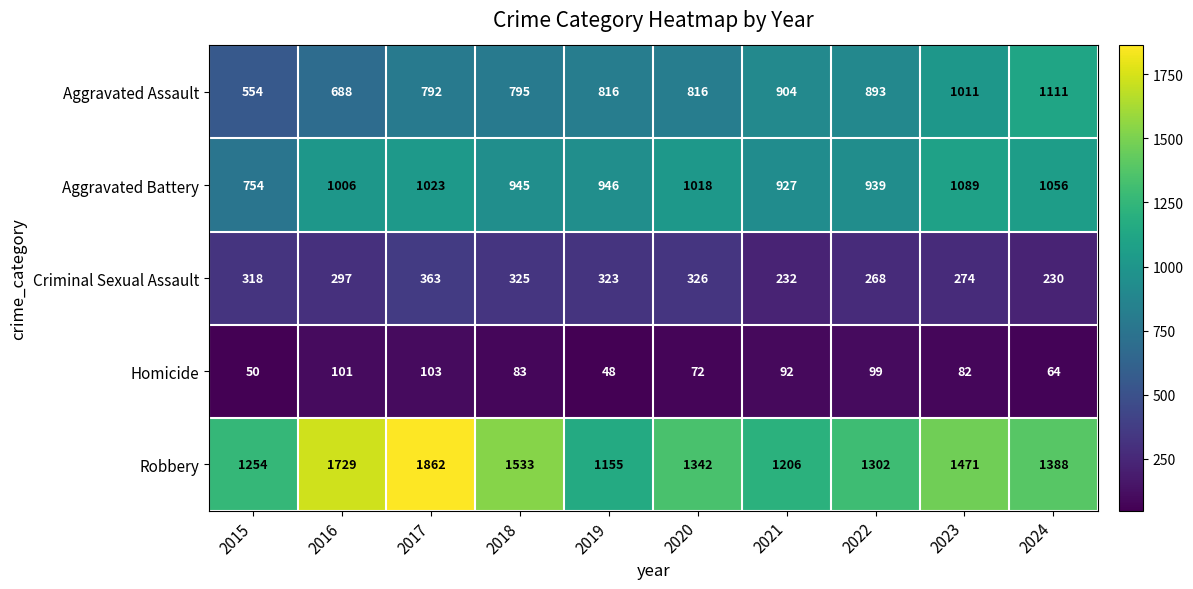

At which category is the sum across all series the highest?

2017